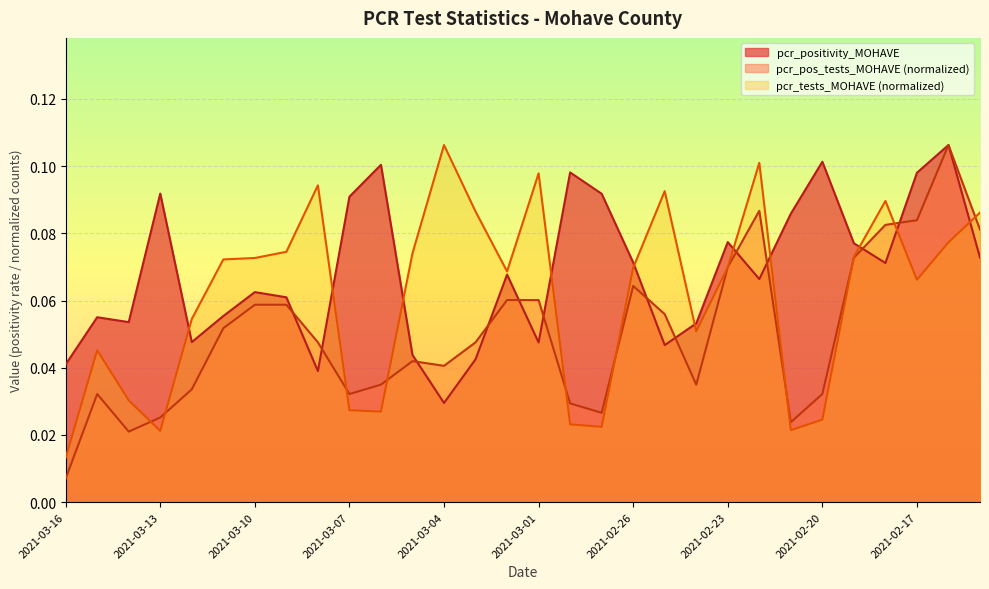

What is the spread (max minus min) of values at 2021-03-08?

0.1